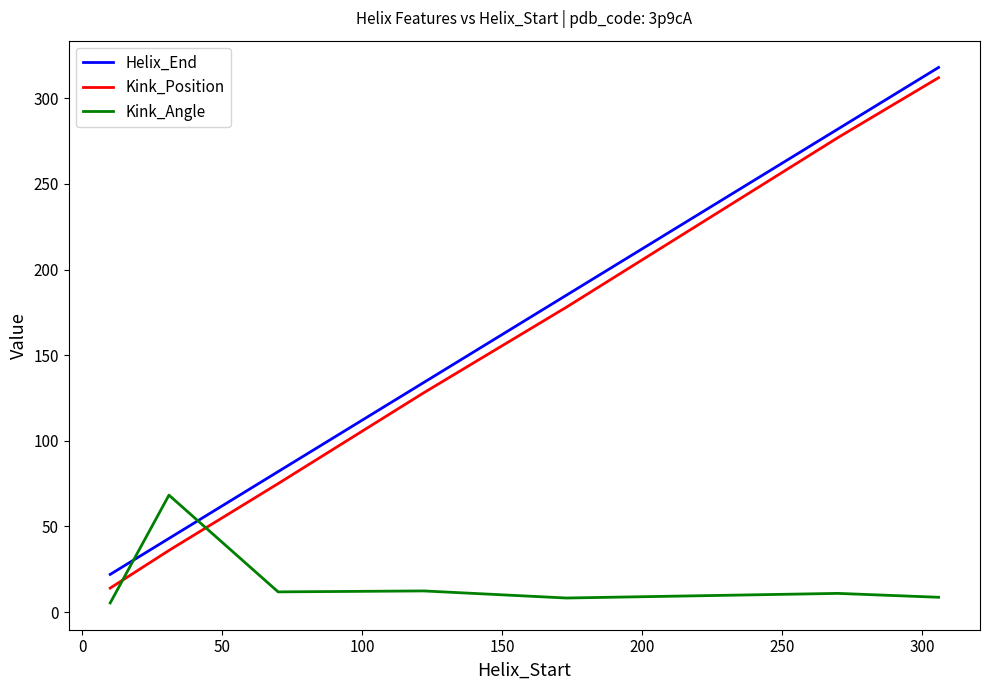

What is the maximum value shown in the chart?

318.0